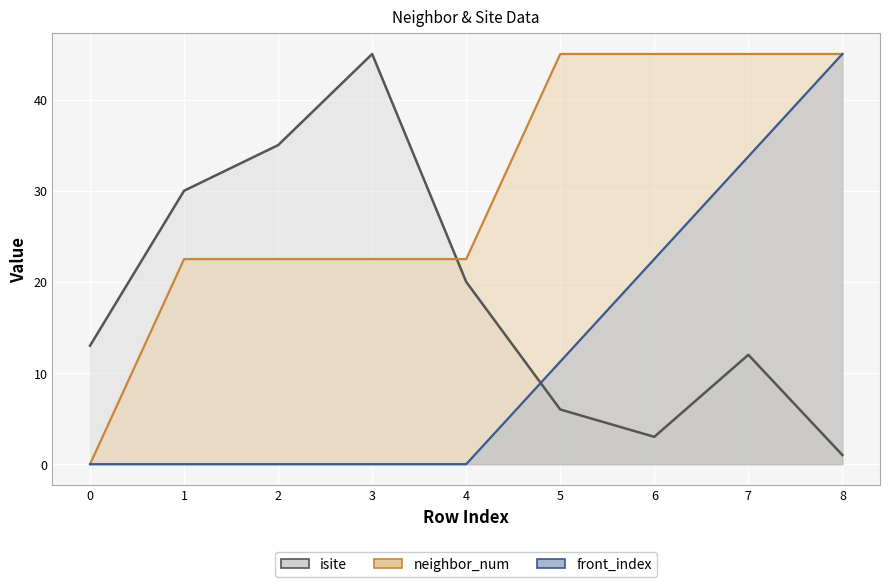

At 3, list the series in order from largest to smallest.

isite, neighbor_num, front_index